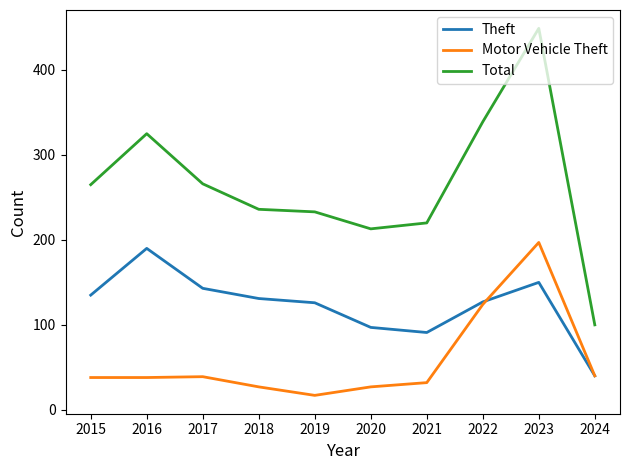

What is the maximum value for Theft?

190